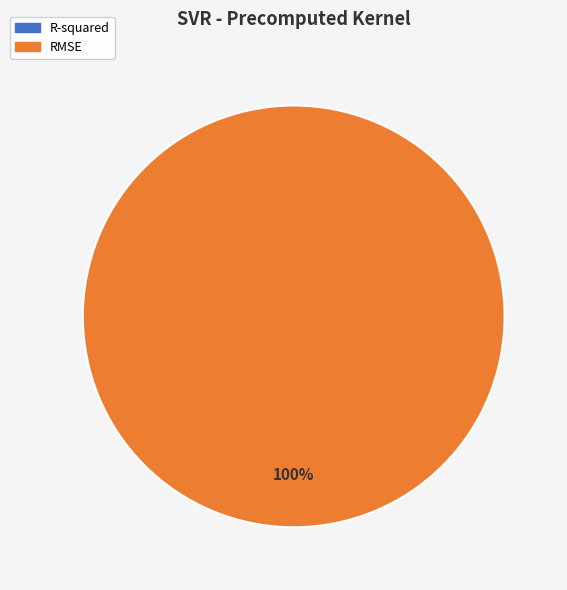

To the nearest percent, what is the average slice percentage?

50%